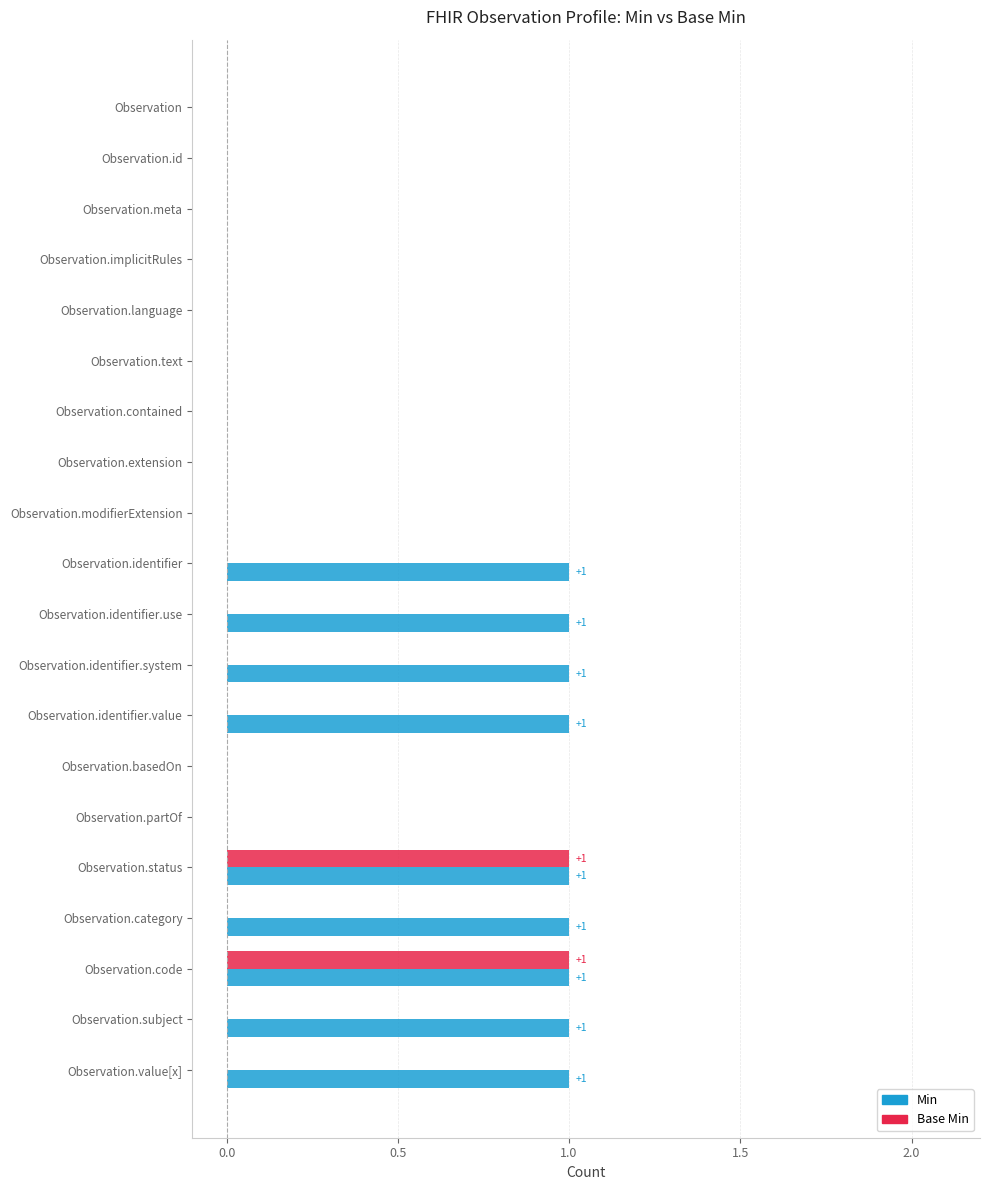

What is the greatest value displayed?

1